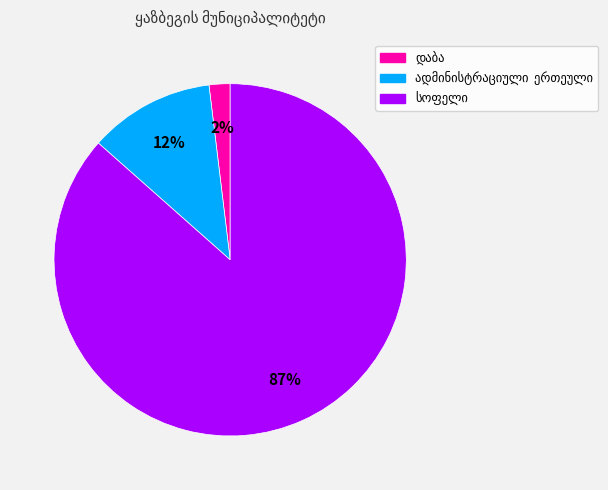

To the nearest percent, what is the average slice percentage?

33%